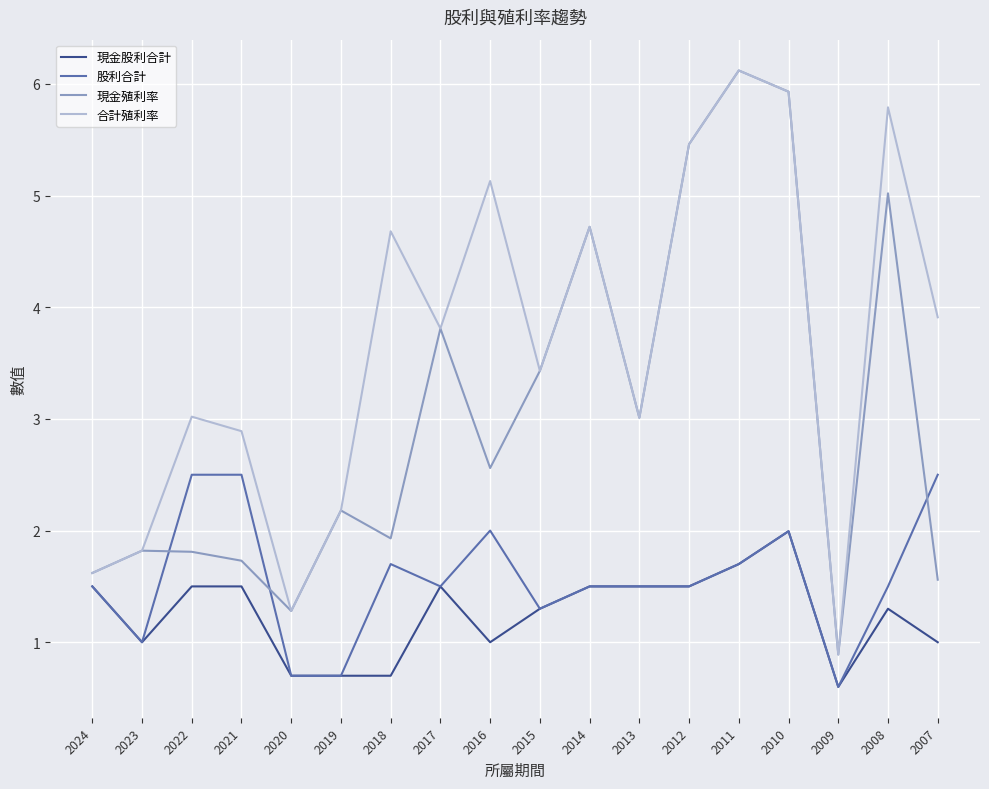

True or false: 現金股利合計 has a value of 1.3 at 2008.

True